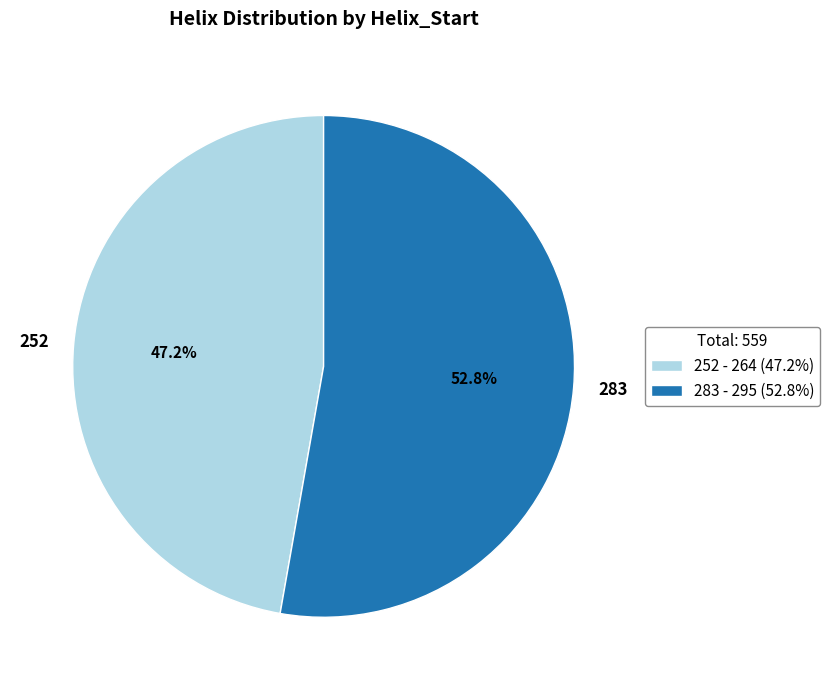

Rank the categories by value from highest to lowest.

283, 252